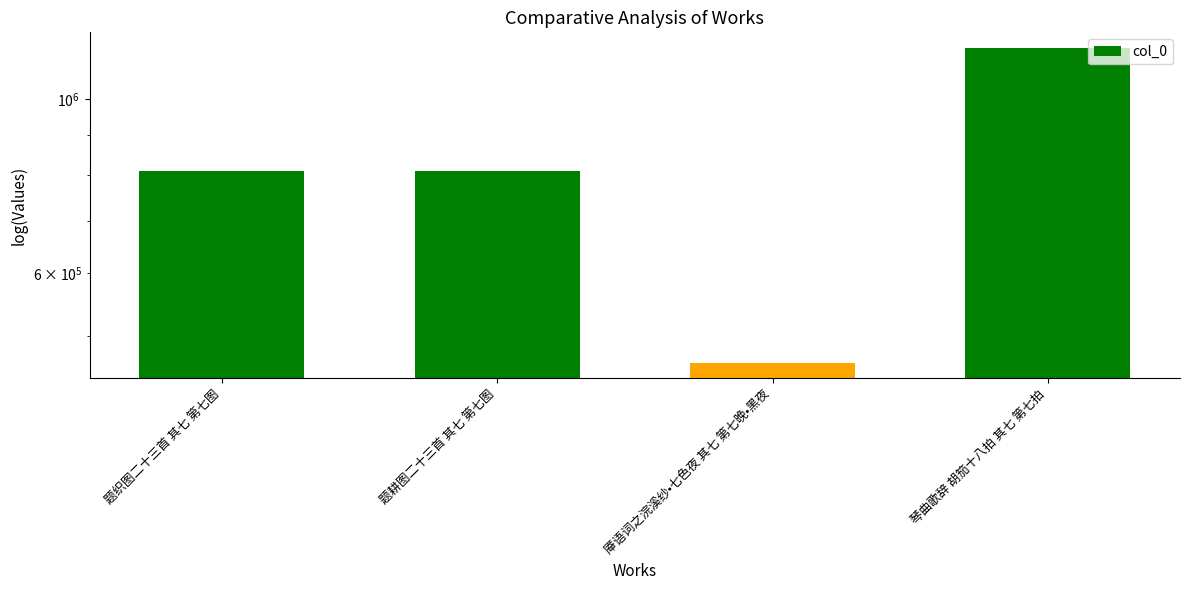

List the labels in order of value, smallest first.

厣语词之浣溪纱•七色夜 其七 第七晚•黑夜, 题耕图二十三首 其七 第七图, 题织图二十三首 其七 第七图, 琴曲歌辞 胡笳十八拍 其七 第七拍